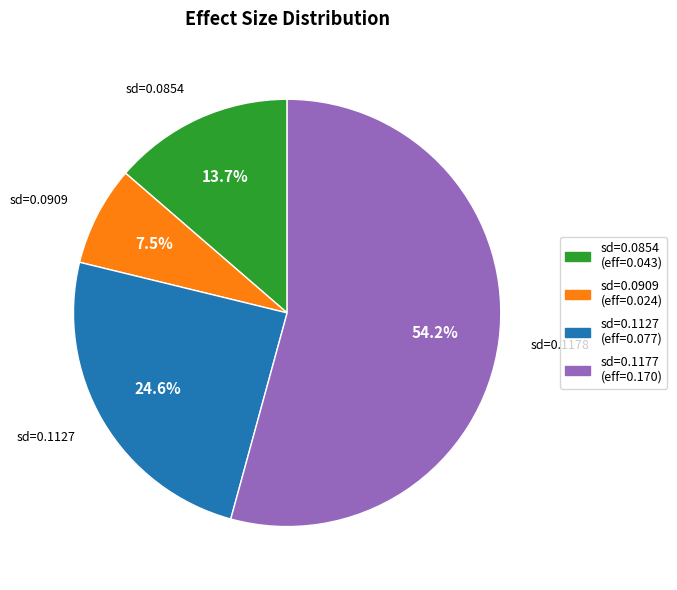

Does any single category account for the majority?

Yes